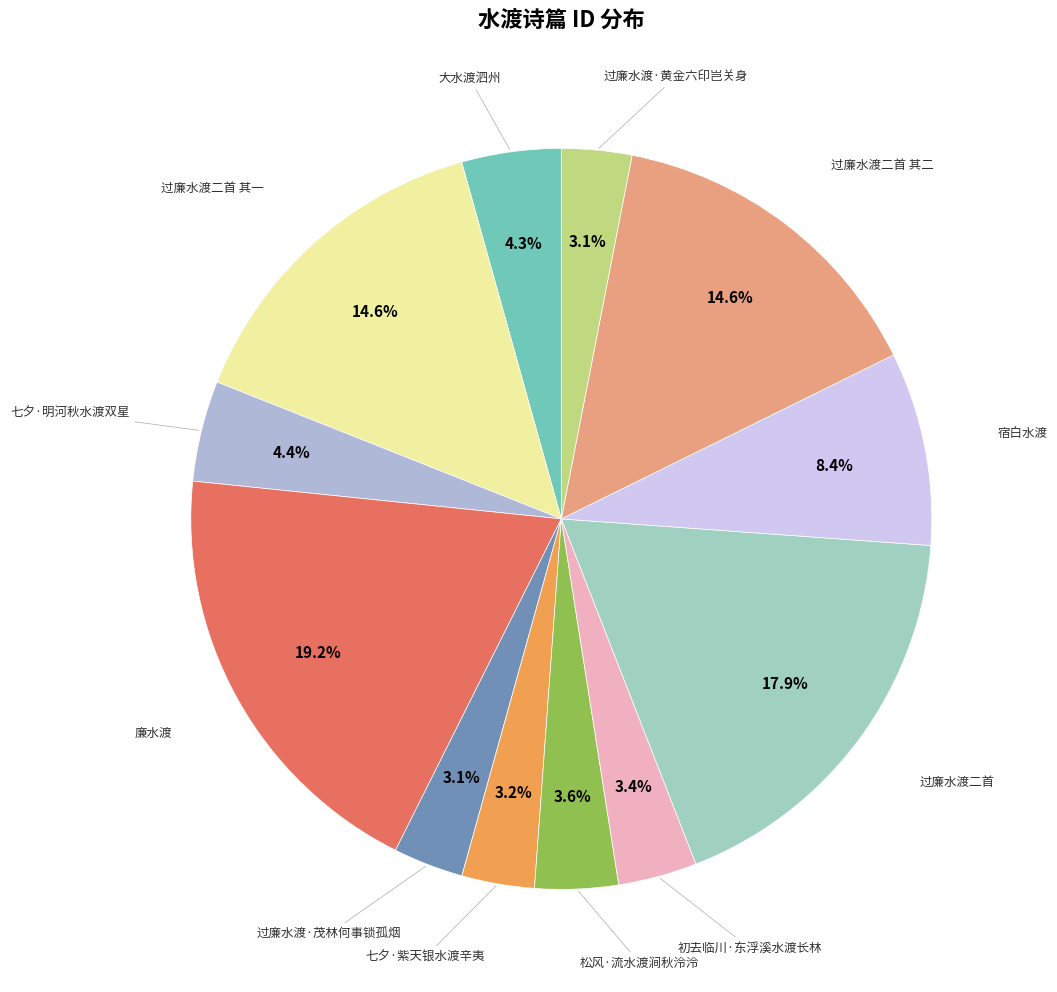

Rank the categories by value from highest to lowest.

廉水渡, 过廉水渡二首, 过廉水渡二首 其一, 过廉水渡二首 其二, 宿白水渡, 七夕·明河秋水渡双星, 大水渡泗州, 松风·流水渡涧秋泠泠, 初去临川·东浮溪水渡长林, 七夕·紫天银水渡辛夷, 过廉水渡·茂林何事锁孤烟, 过廉水渡·黄金六印岂关身